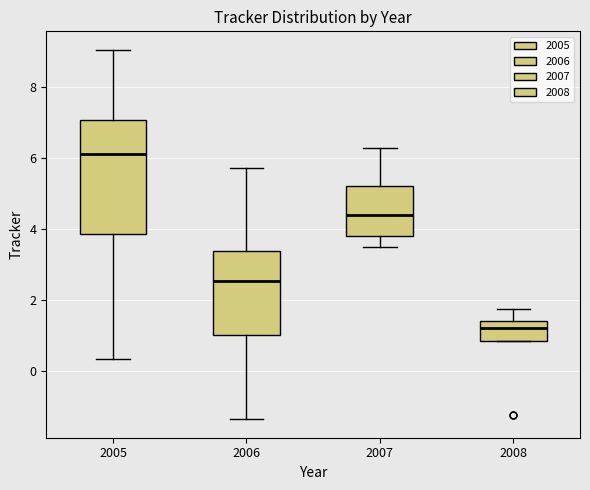

Where does the upper whisker of the box at x = 2007 end on the y-axis? The values are not printed on the chart, so give them approximately, as read against the axis.

6.2